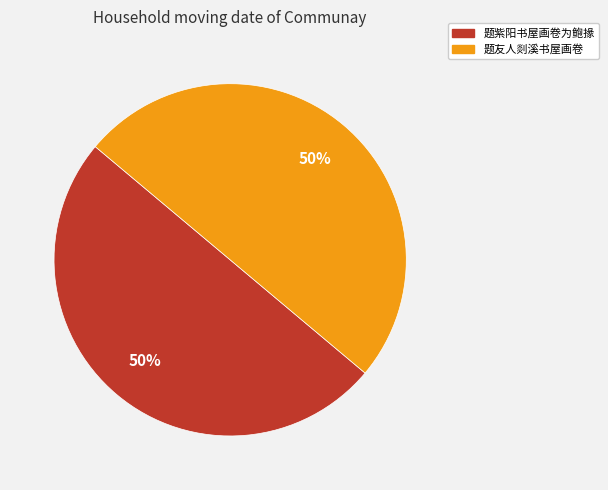

To the nearest percent, what percentage of the pie is 题友人剡溪书屋画卷?

50%